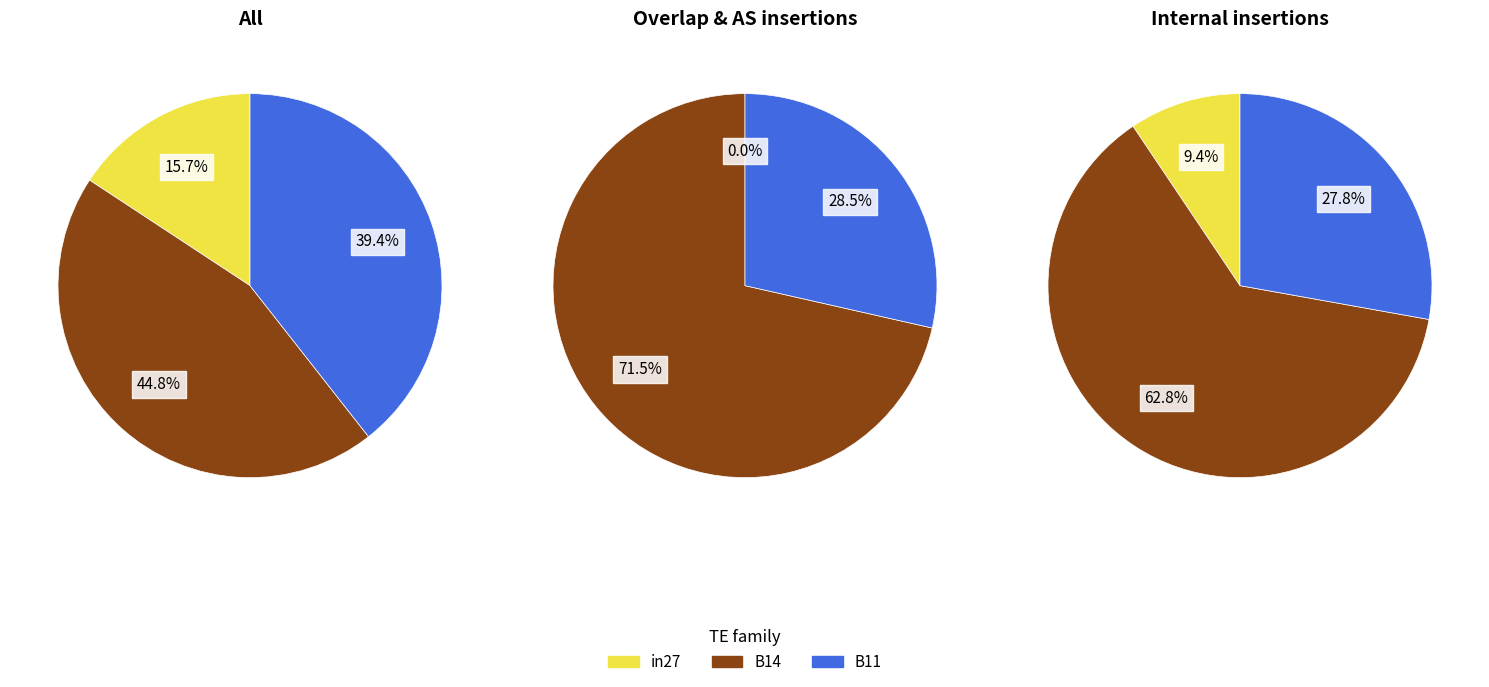

The B11 slice represents 28% of the pie. True or false?

True